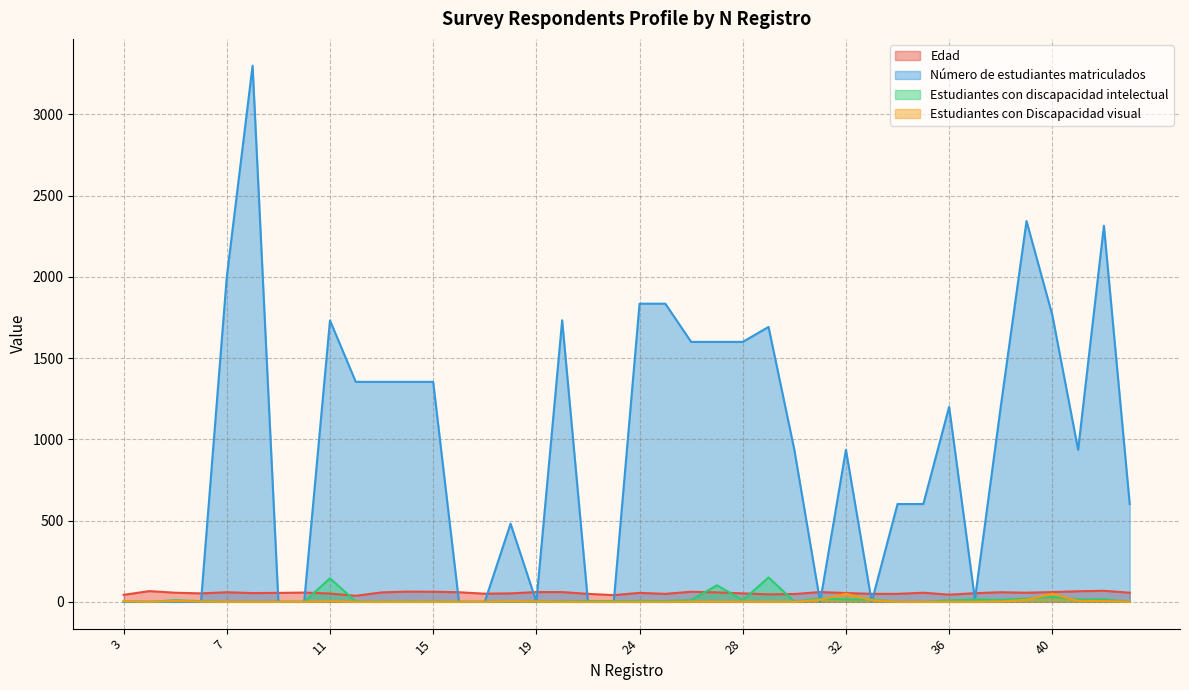

Is the value of Estudiantes con Discapacidad visual at 33 greater than the value of Estudiantes con discapacidad intelectual at 37?

No